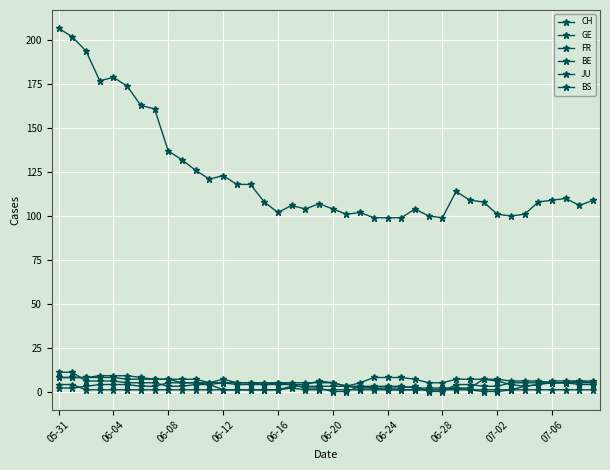

What is the label of the 18th point from the right?

22